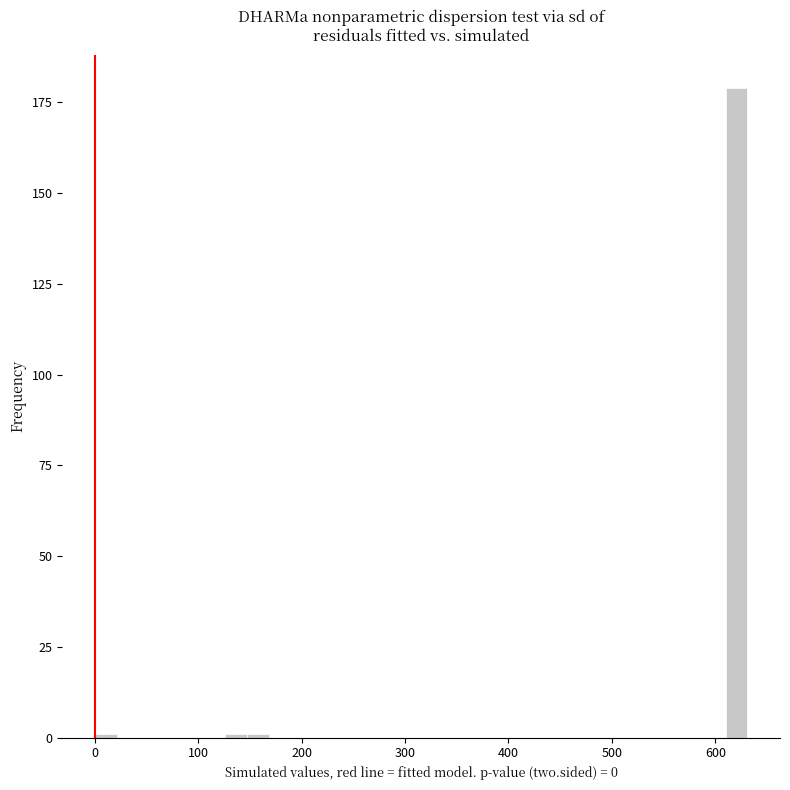

Around what value on the x-axis is the tallest bar? Give the approximate position of its centre, as read against the axis.

620